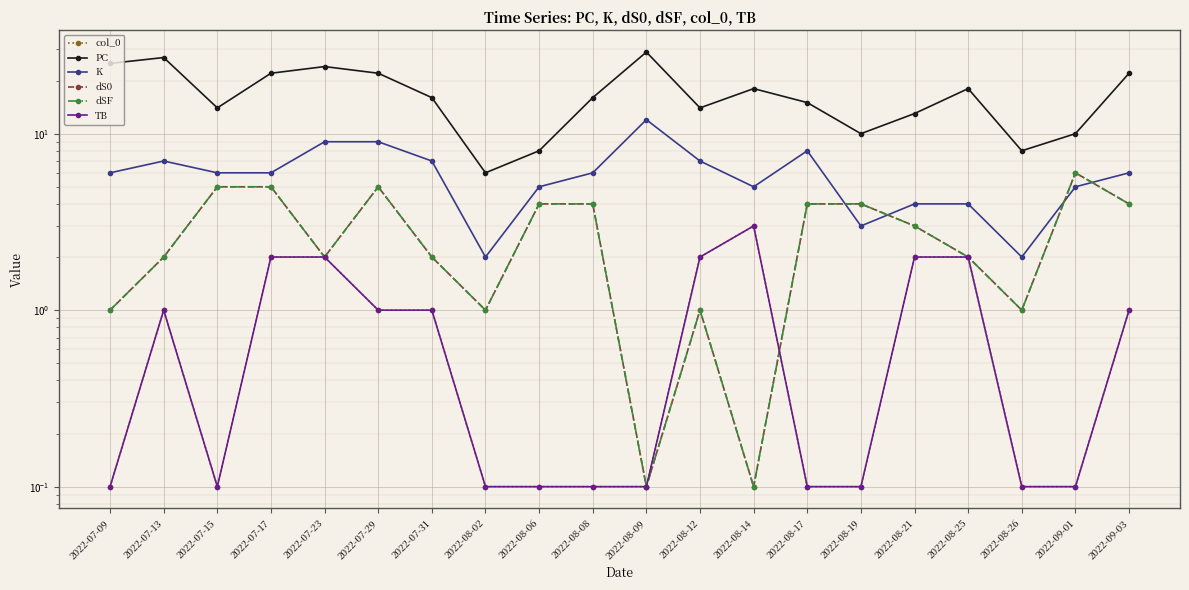

Reading right to left, transcribe all the data shown in this chart.

col_0: 1.0	0.1	0.1	2.0	2.0	0.1	0.1	3.0	2.0	0.1	0.1	0.1	0.1	1.0	1.0	2.0	2.0	0.1	1.0	0.1
PC: 22.0	10.0	8.0	18.0	13.0	10.0	15.0	18.0	14.0	29.0	16.0	8.0	6.0	16.0	22.0	24.0	22.0	14.0	27.0	25.0
K: 6.0	5.0	2.0	4.0	4.0	3.0	8.0	5.0	7.0	12.0	6.0	5.0	2.0	7.0	9.0	9.0	6.0	6.0	7.0	6.0
dS0: 4.0	6.0	1.0	2.0	3.0	4.0	4.0	0.1	1.0	0.1	4.0	4.0	1.0	2.0	5.0	2.0	5.0	5.0	2.0	1.0
dSF: 4.0	6.0	1.0	2.0	3.0	4.0	4.0	0.1	1.0	0.1	4.0	4.0	1.0	2.0	5.0	2.0	5.0	5.0	2.0	1.0
TB: 1.0	0.1	0.1	2.0	2.0	0.1	0.1	3.0	2.0	0.1	0.1	0.1	0.1	1.0	1.0	2.0	2.0	0.1	1.0	0.1